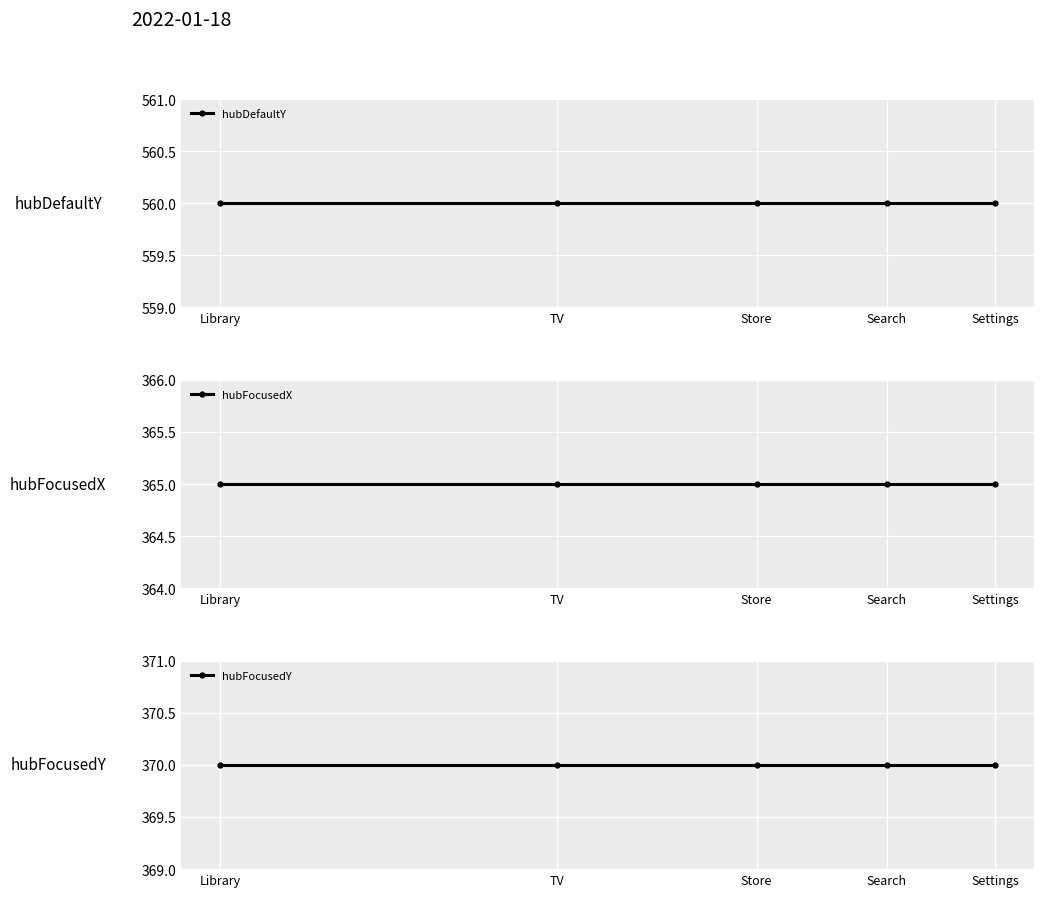

Reading right to left, list all the values displayed in this chart.

hubDefaultY: 560	560	560	560	560
hubFocusedX: 365	365	365	365	365
hubFocusedY: 370	370	370	370	370